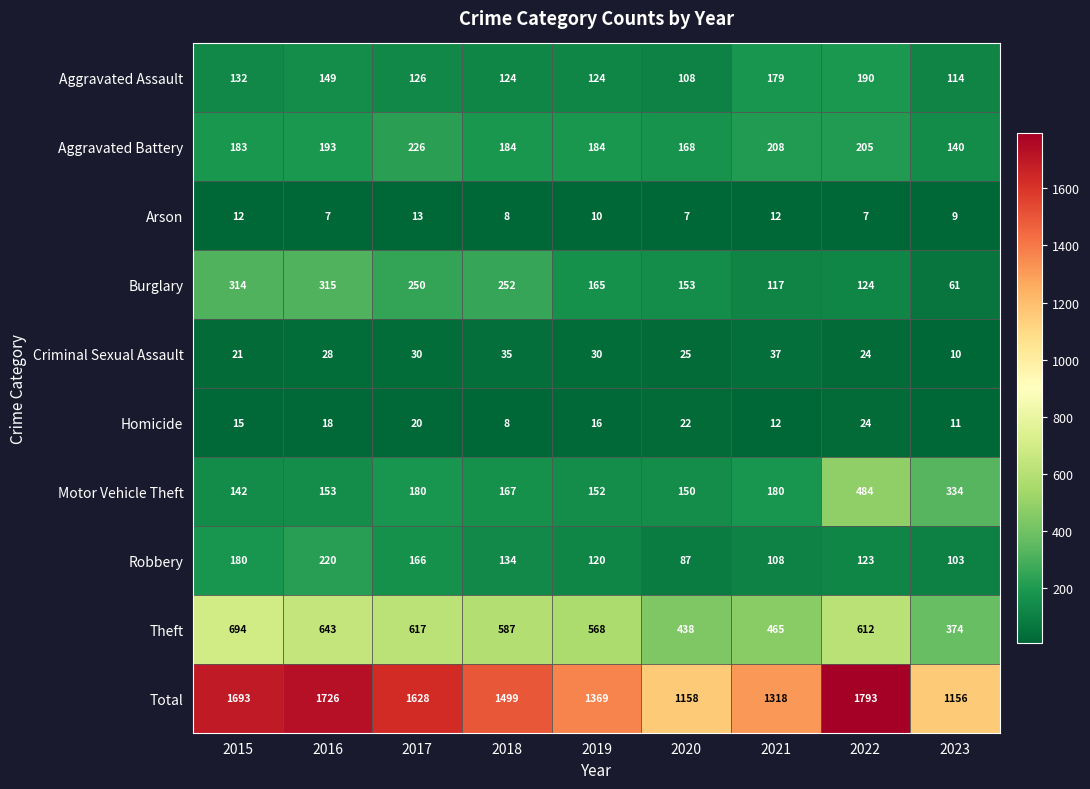

True or false: Aggravated Battery has a value of 243 at 2015.

False